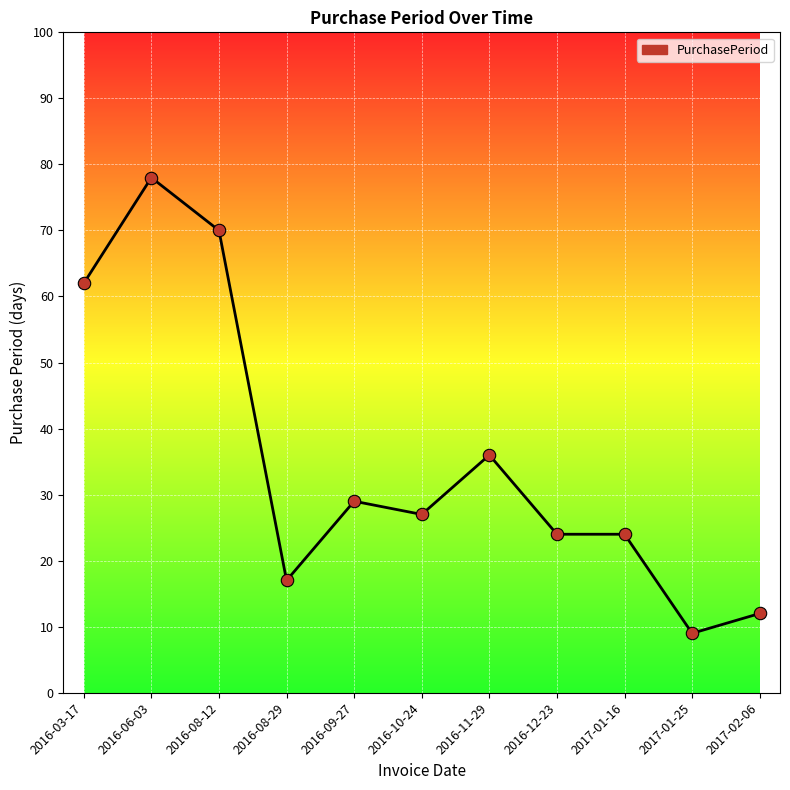

Which has a higher value, 2016-11-29 or 2017-01-16?

2016-11-29